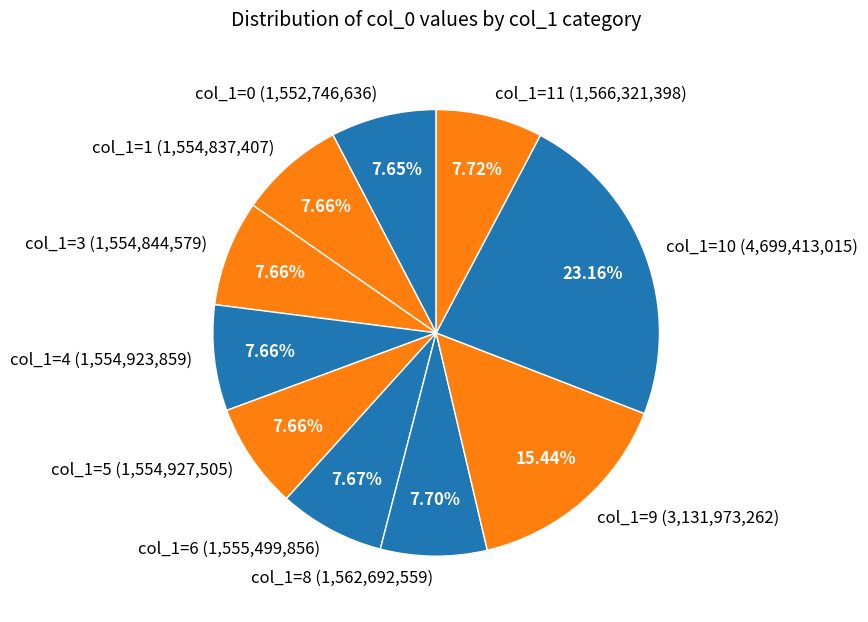

To the nearest percent, what is the average slice percentage?

10%